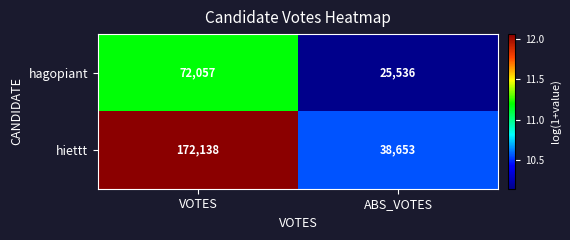

Which series has the widest spread of values?

hiettt